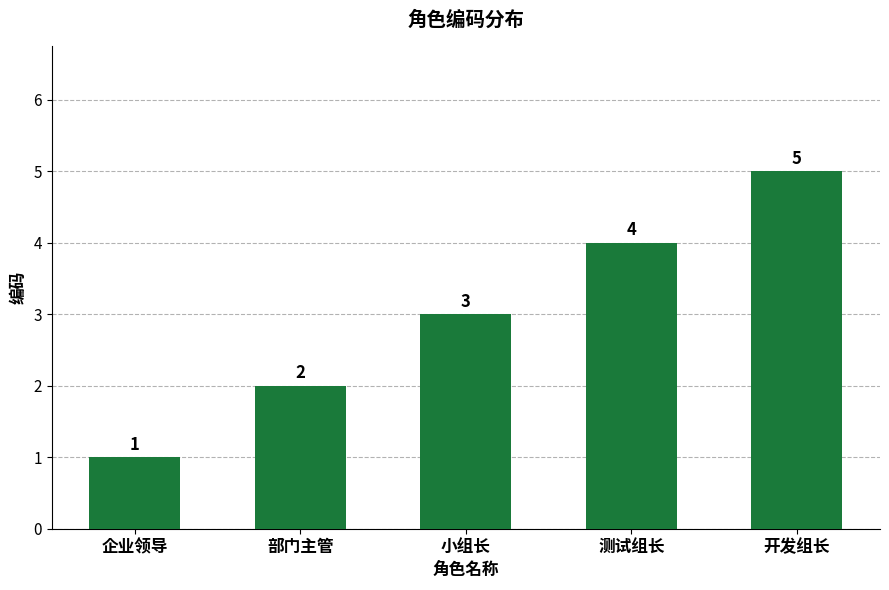

Does the chart contain any negative values?

No